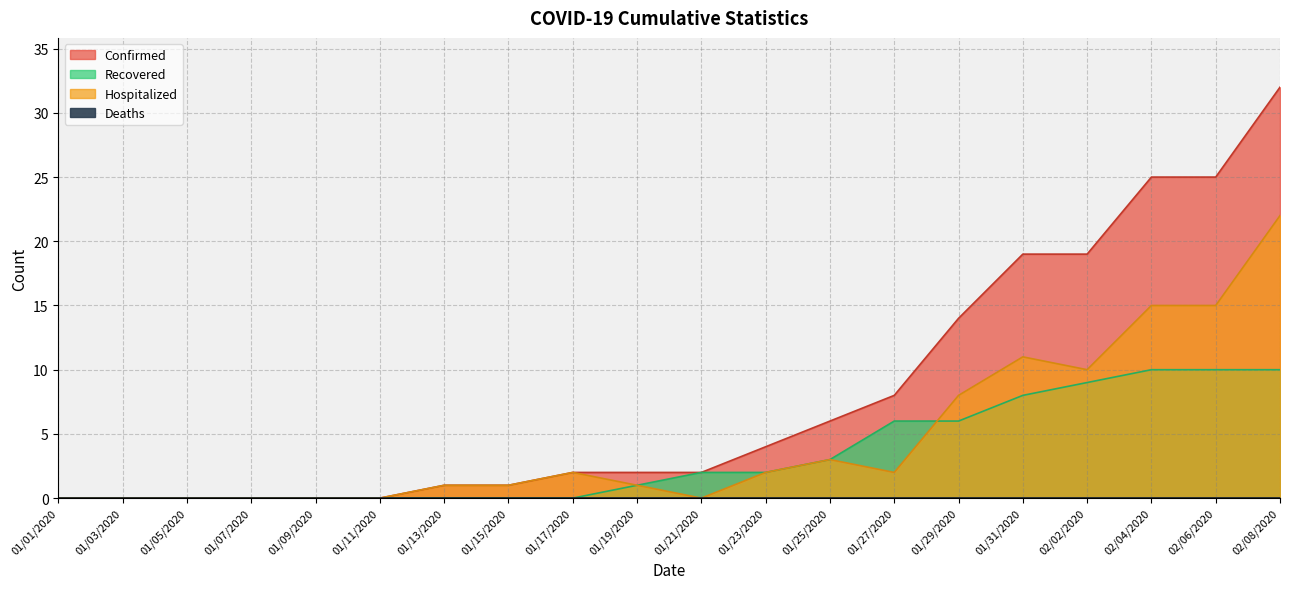

True or false: Confirmed has more than 0 points higher than both neighbors.

False